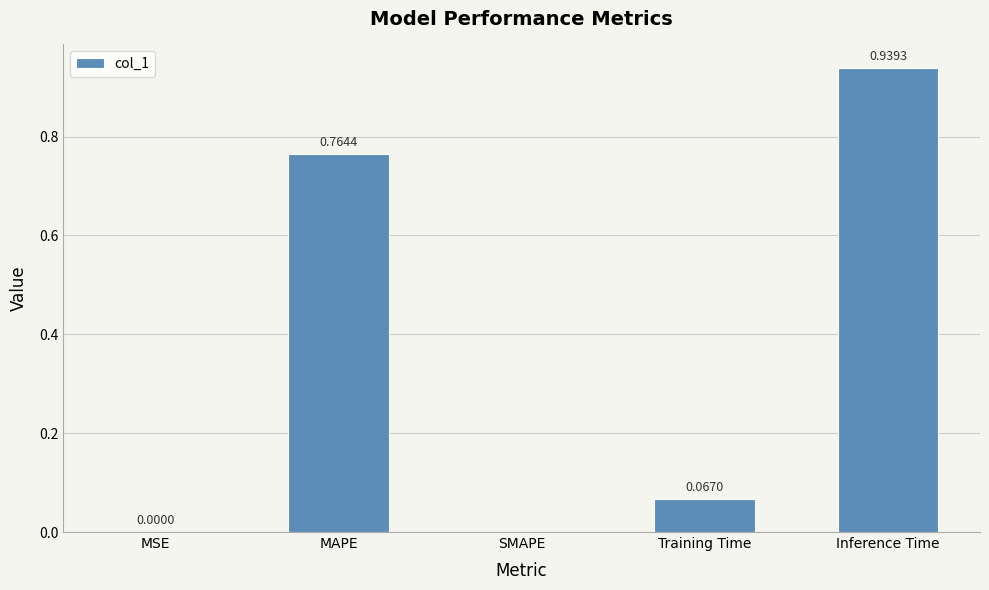

What is the change in value from Training Time to Inference Time?

+0.9